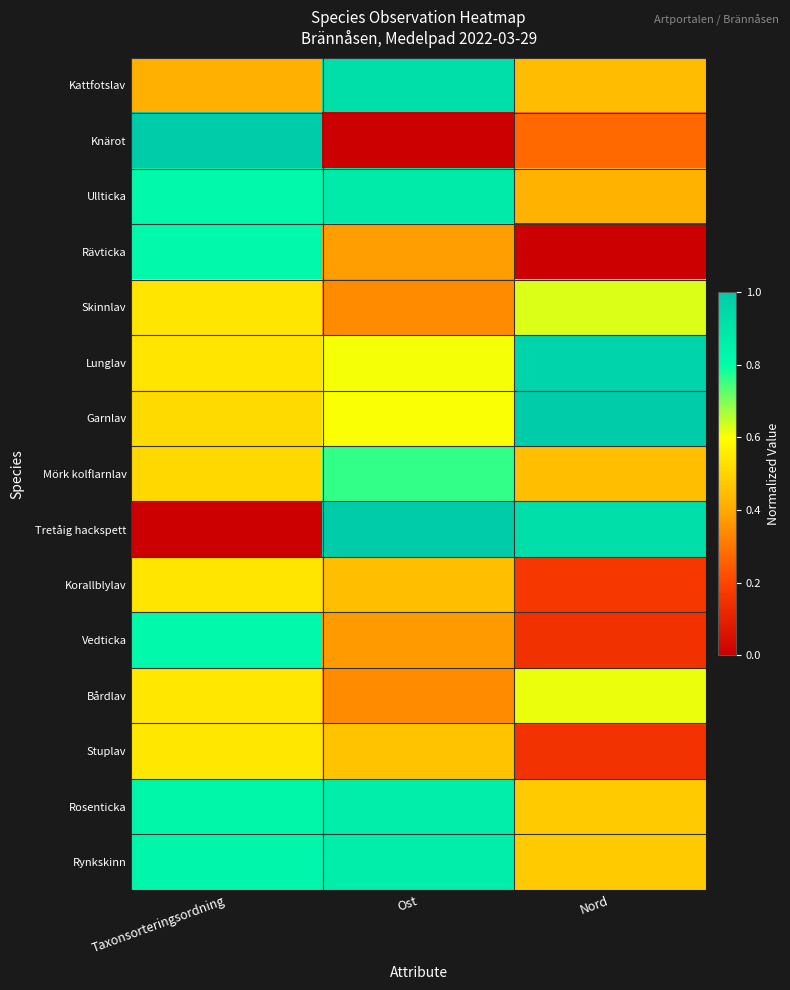

At which category does the chart reach its peak across all series?

Taxonsorteringsordning